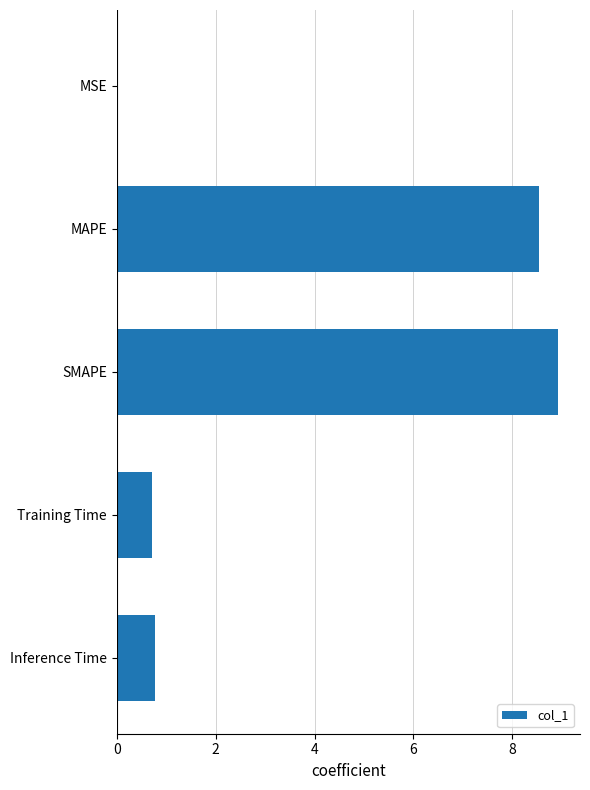

Between MSE and MAPE, which is larger?

MAPE